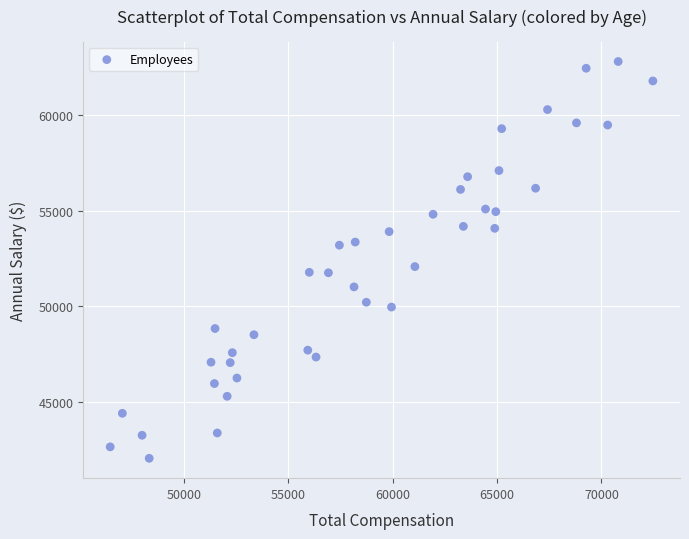

What Y value in the scatter plot is closest to 52421?

52071